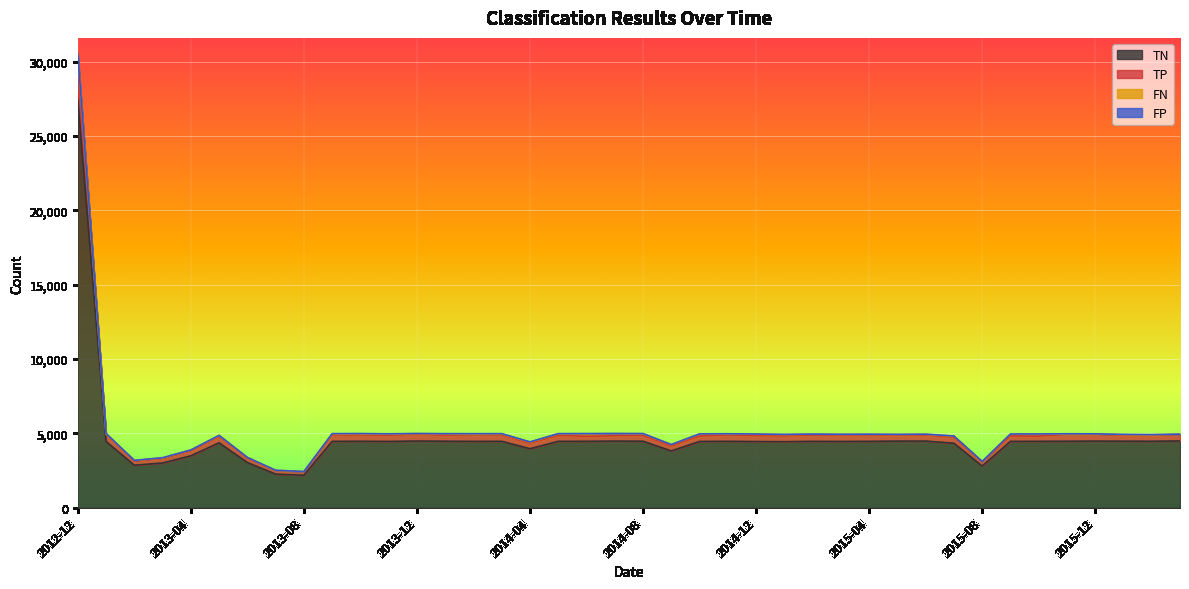

True or false: TN has more than 1 interior local peaks.

True